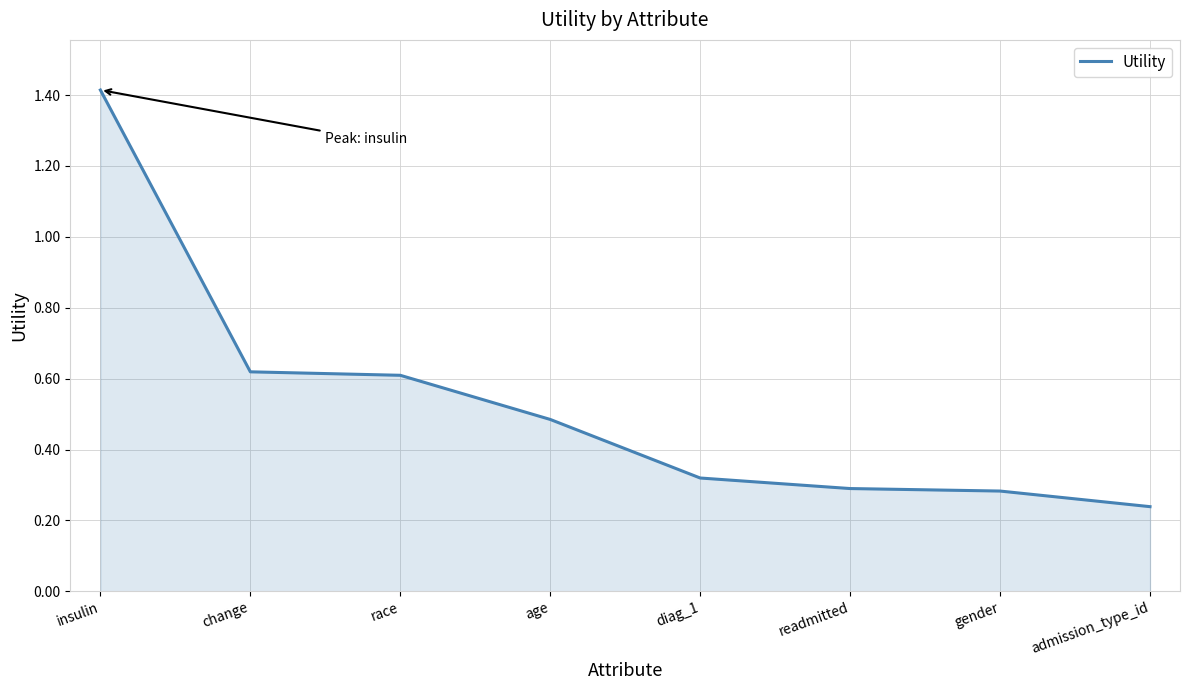

What is the difference between the second highest and minimum values?

0.4